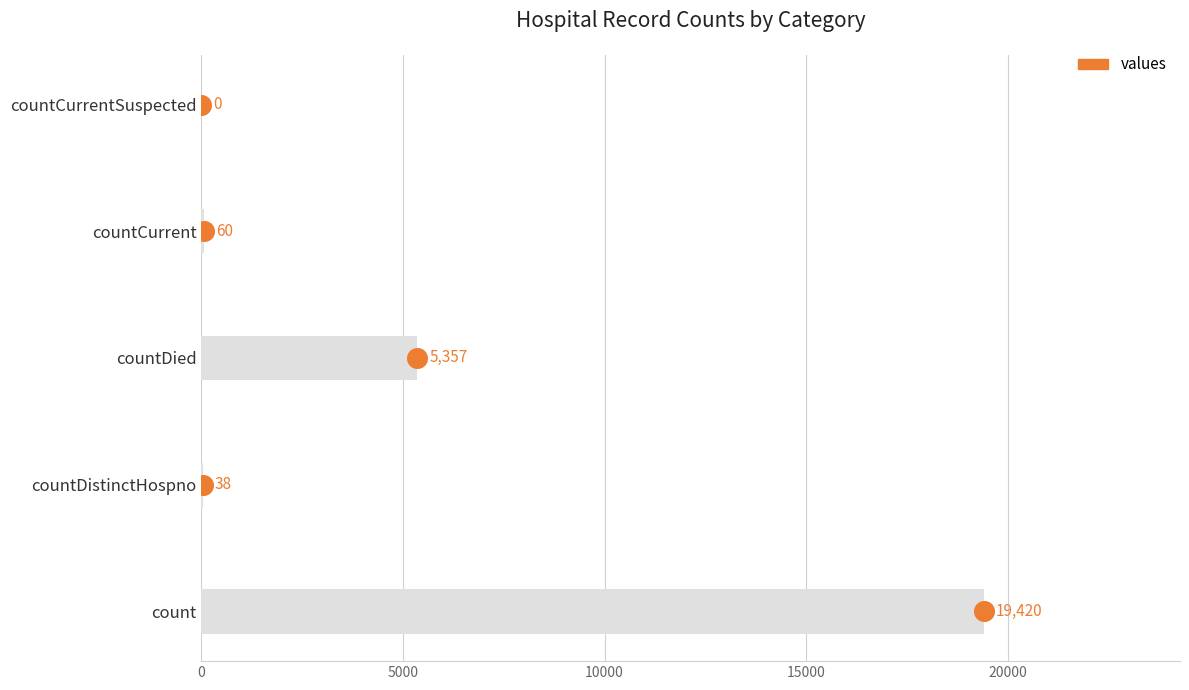

What is the change in value from 0 to 5000?

+1